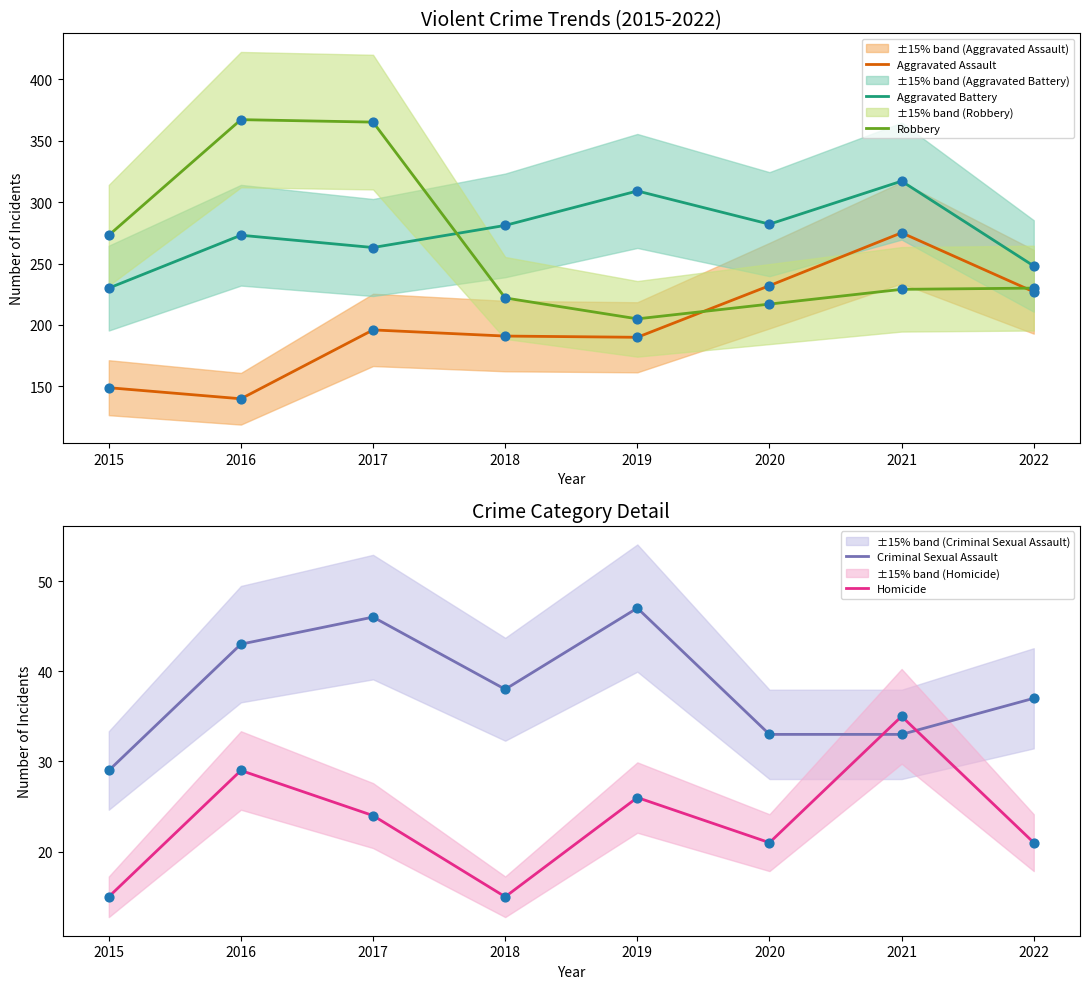

Which series has the largest total across all categories?

Aggravated Battery